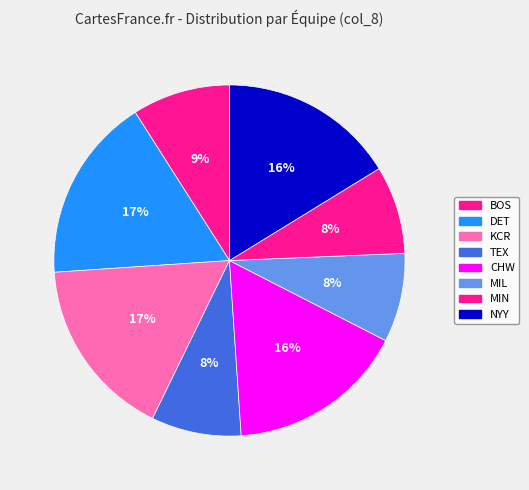

Is it true that CHW is 1% of the pie?

False